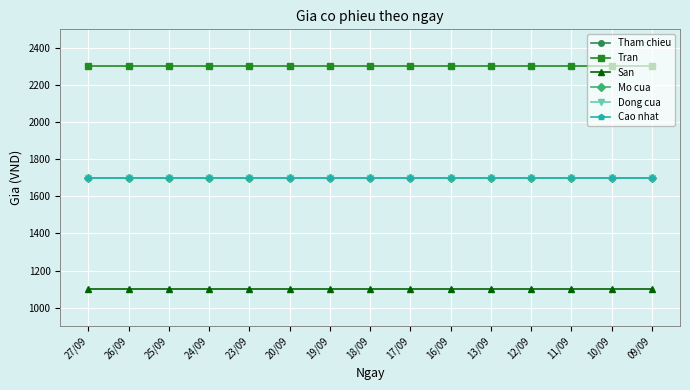

What is the value of the Cao nhat point at the 15th from the left?

1700